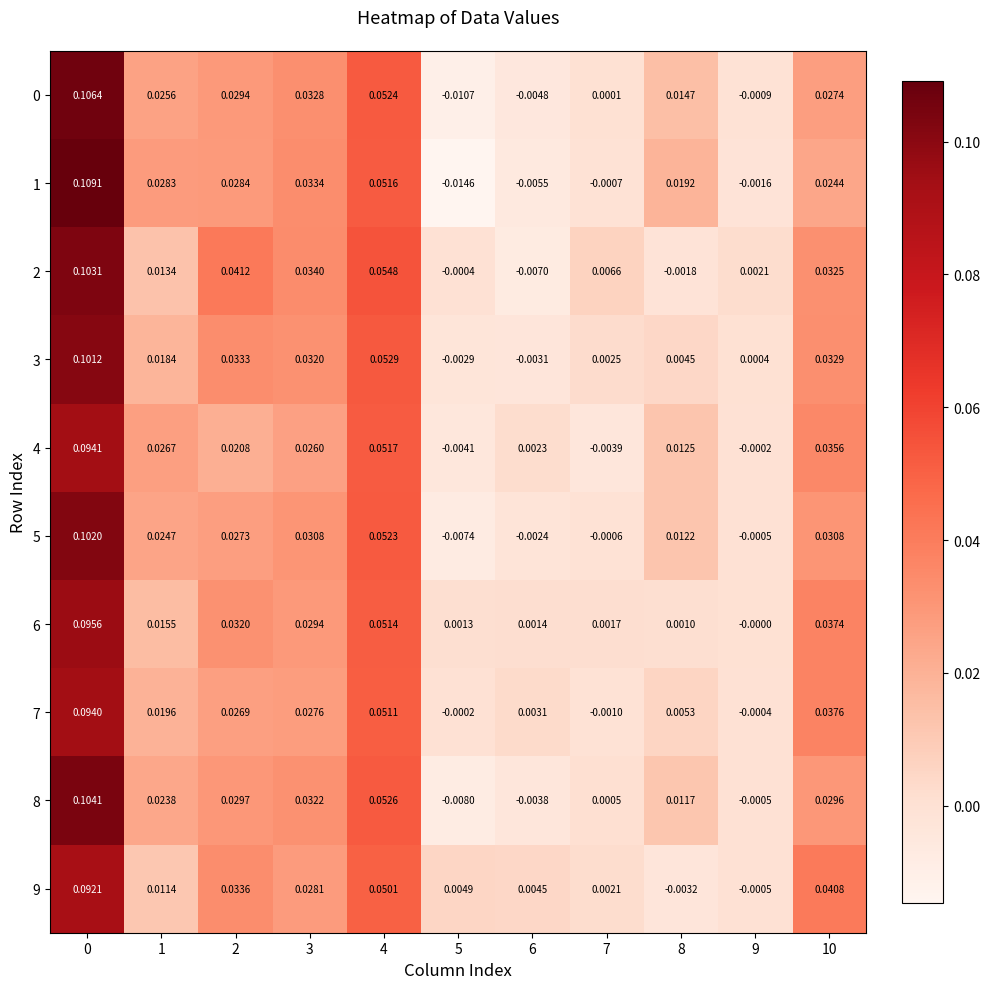

Is the value of 0 at 5 greater than the value of 8 at 7?

No